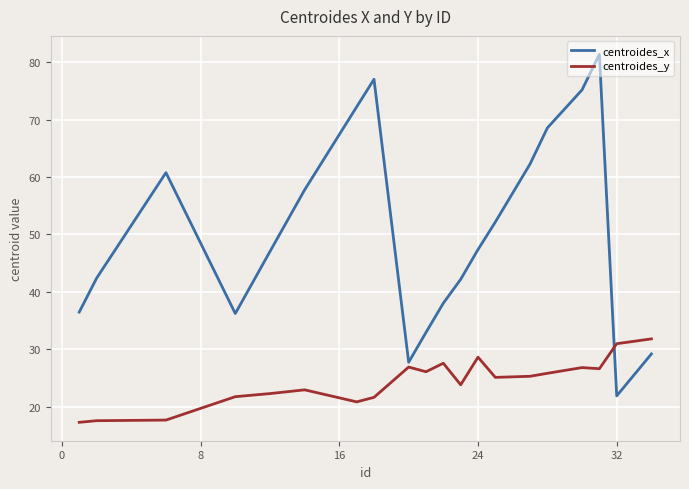

How many interior local peaks does the centroides_x series have?

3